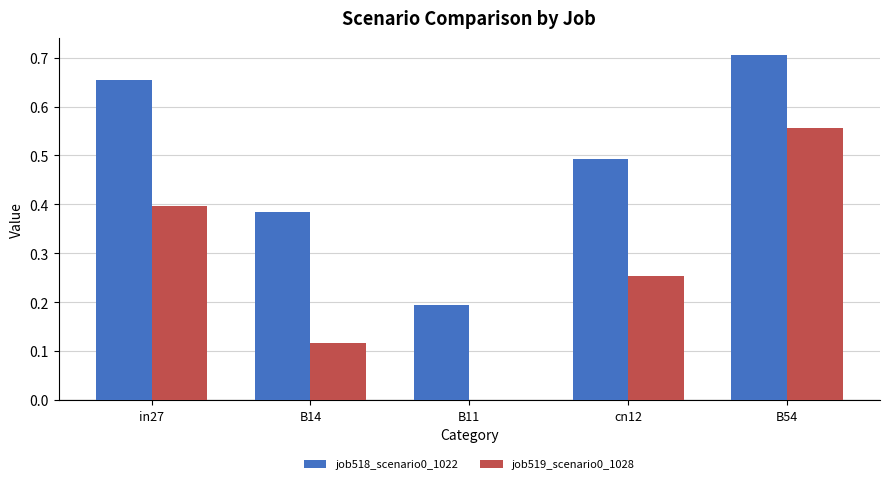

Which series has the largest total across all categories?

job518_scenario0_1022